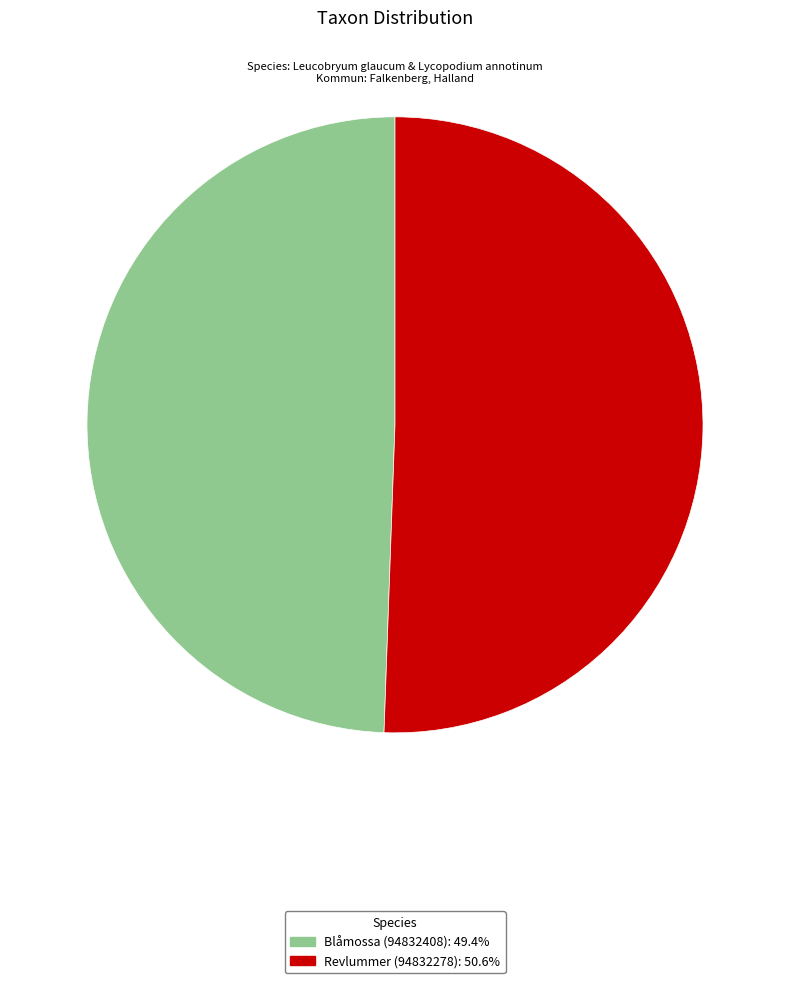

Between Blåmossa (94832408) and Revlummer (94832278), which is larger?

Revlummer (94832278)